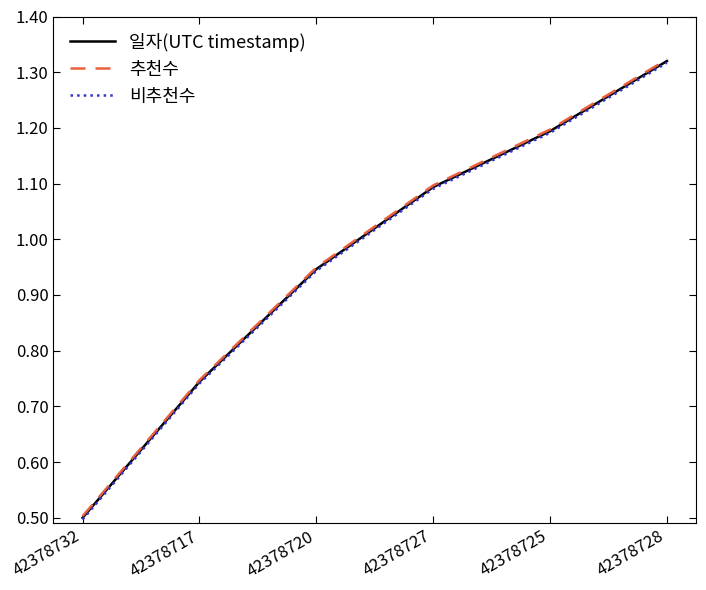

Does the chart have visible grid lines?

No